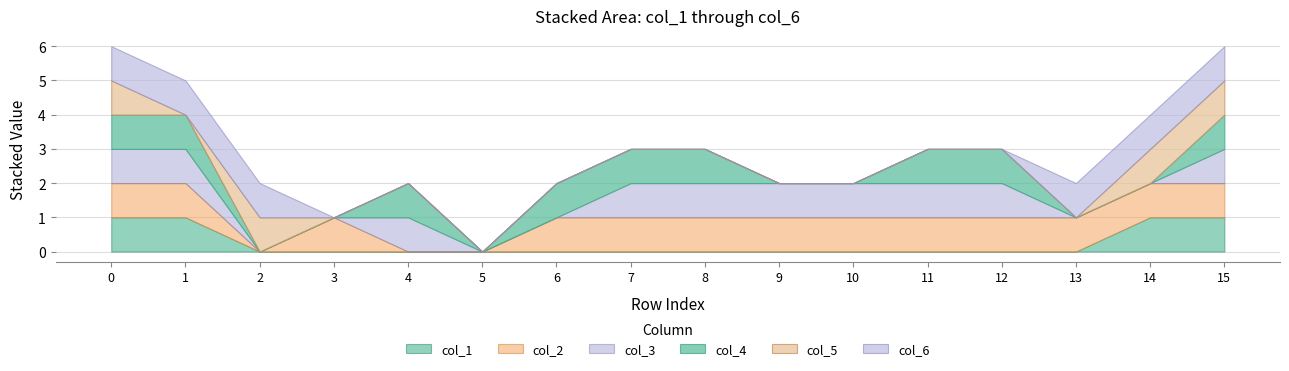

Reading left to right, list all the values displayed in this chart.

col_1: 1	1	0	0	0	0	0	0	0	0	0	0	0	0	1	1
col_2: 1	1	0	1	0	0	1	1	1	1	1	1	1	1	1	1
col_3: 1	1	0	0	1	0	0	1	1	1	1	1	1	0	0	1
col_4: 1	1	0	0	1	0	1	1	1	0	0	1	1	0	0	1
col_5: 1	0	1	0	0	0	0	0	0	0	0	0	0	0	1	1
col_6: 1	1	1	0	0	0	0	0	0	0	0	0	0	1	1	1